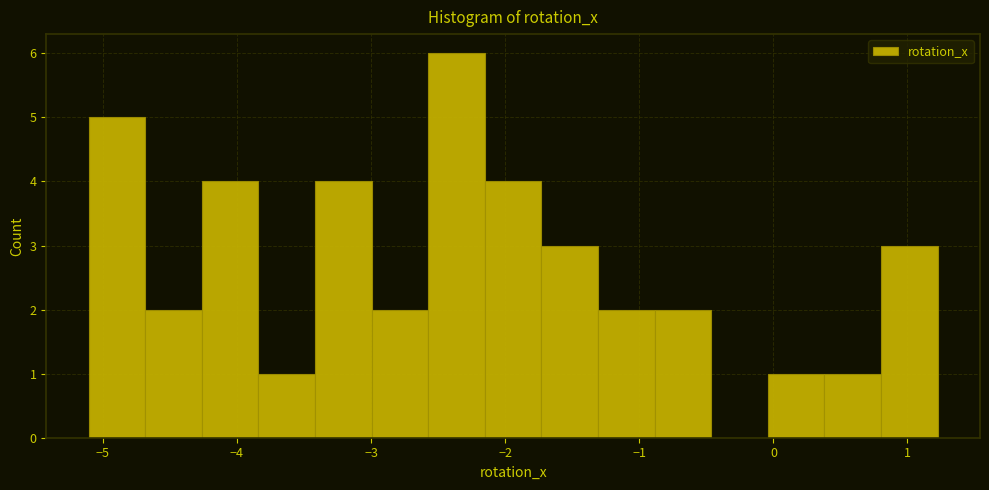

Over which range of the x-axis is the bar tallest?

-2.6 to -2.2